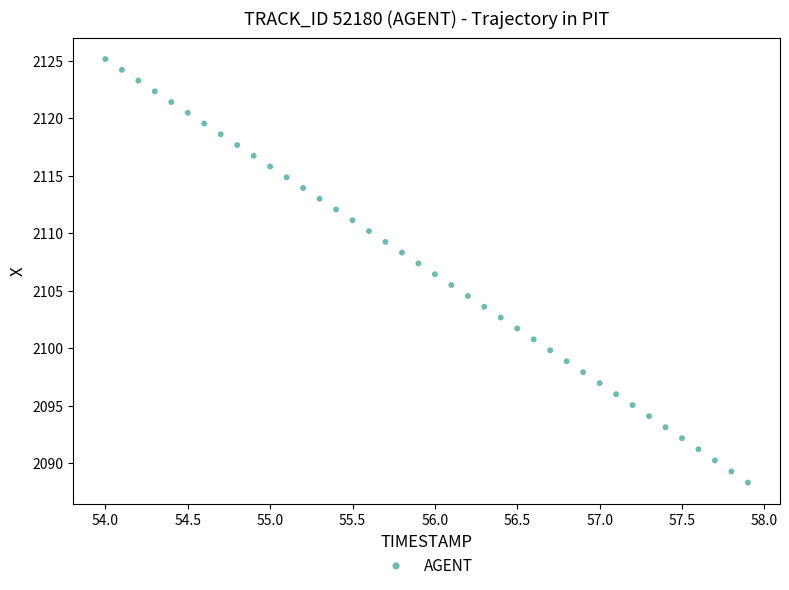

What is the range of Y values (max minus min)?

36.8